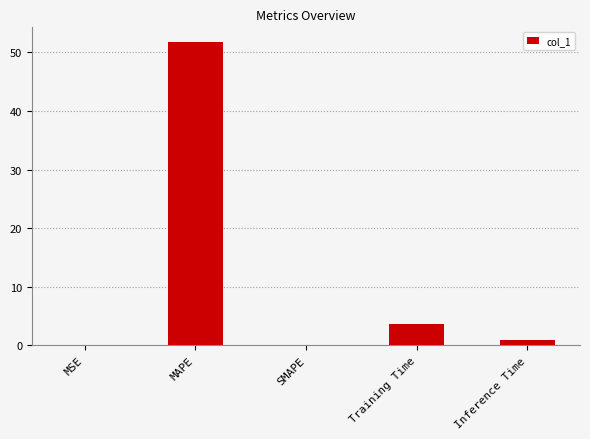

True or false: the data shows 6.4 at Training Time.

False